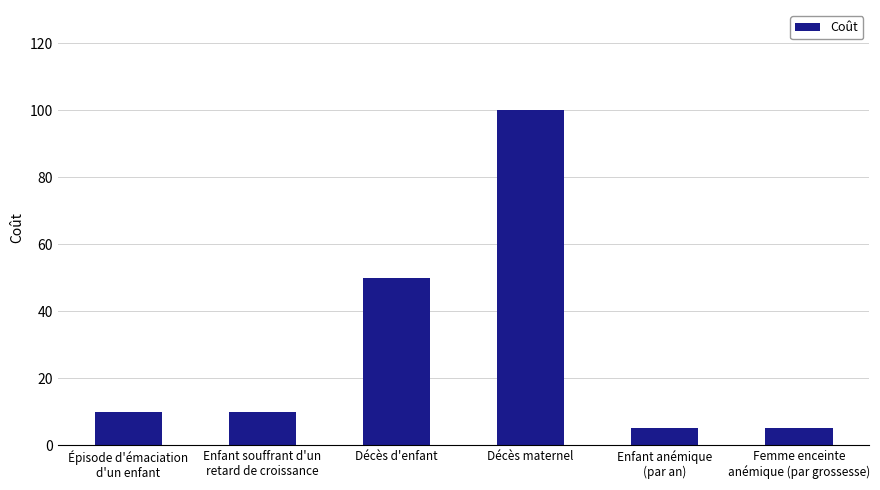

Is it true that the value at Femme enceinte
anémique (par grossesse) is 5?

True